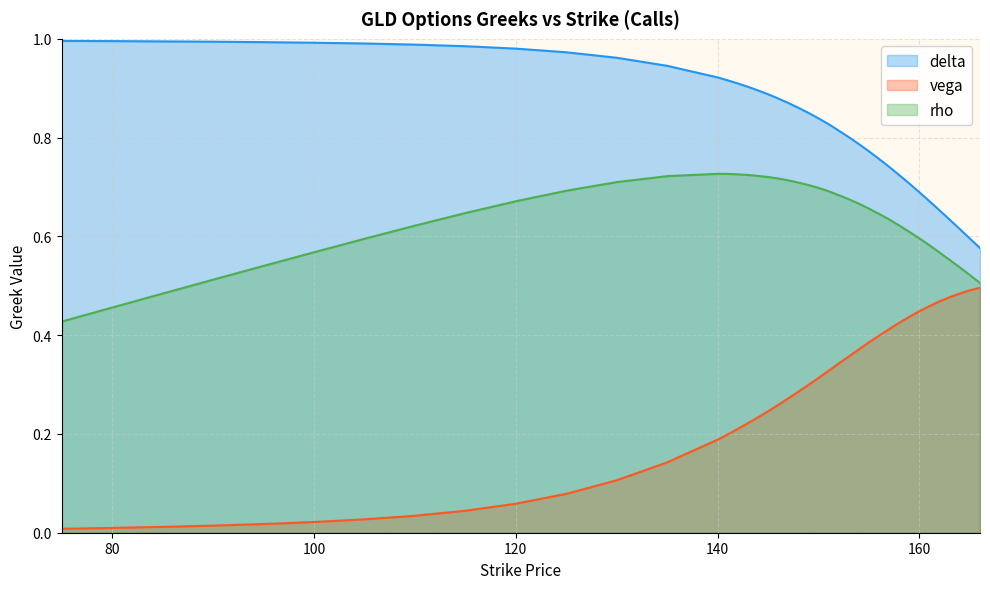

Which series has the largest total across all categories?

delta